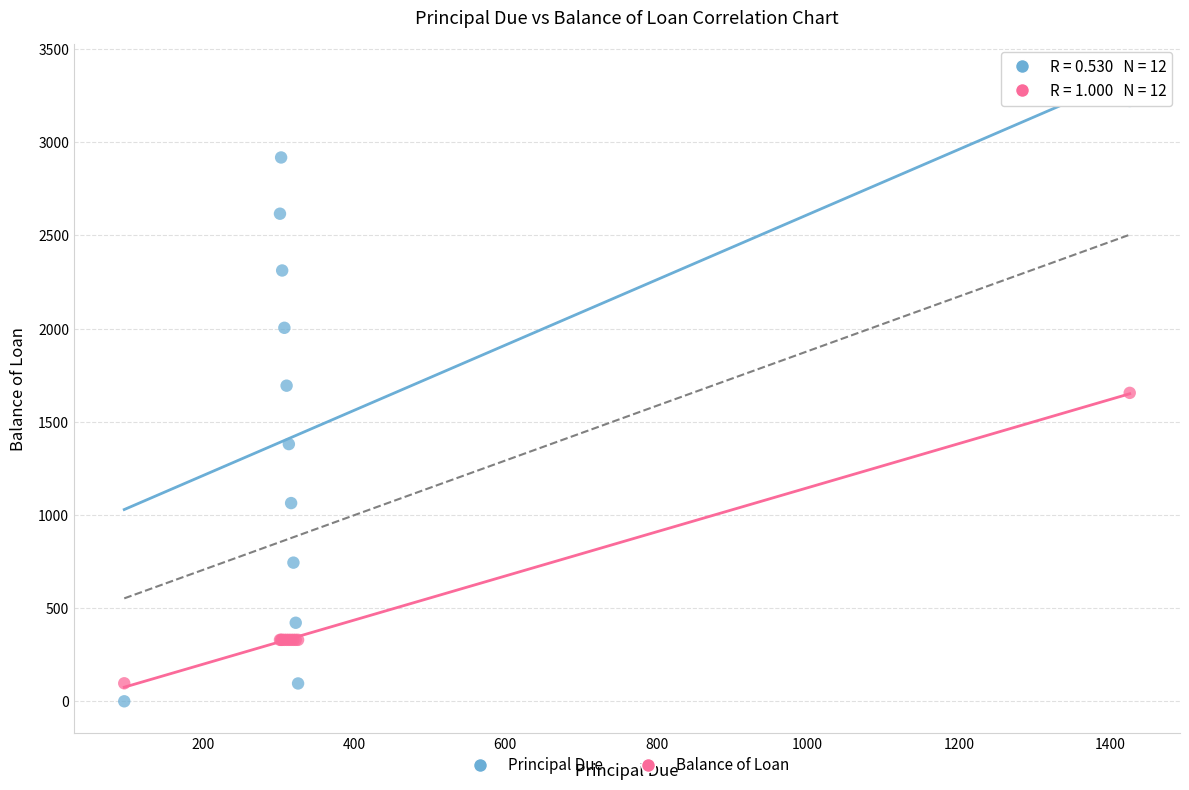

Which series has the widest spread of Y values?

Principal Due